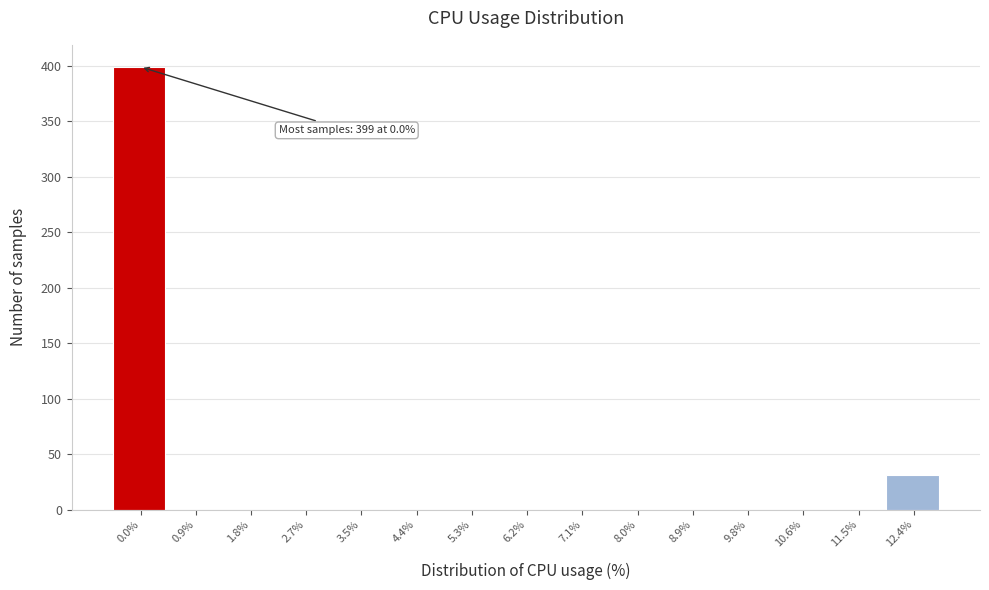

Reading right to left, what are all the values shown in this chart?

12.4%=31	11.5%=0	10.6%=0	9.8%=0	8.9%=0	8.0%=0	7.1%=0	6.2%=0	5.3%=0	4.4%=0	3.5%=0	2.7%=0	1.8%=0	0.9%=0	0.0%=399